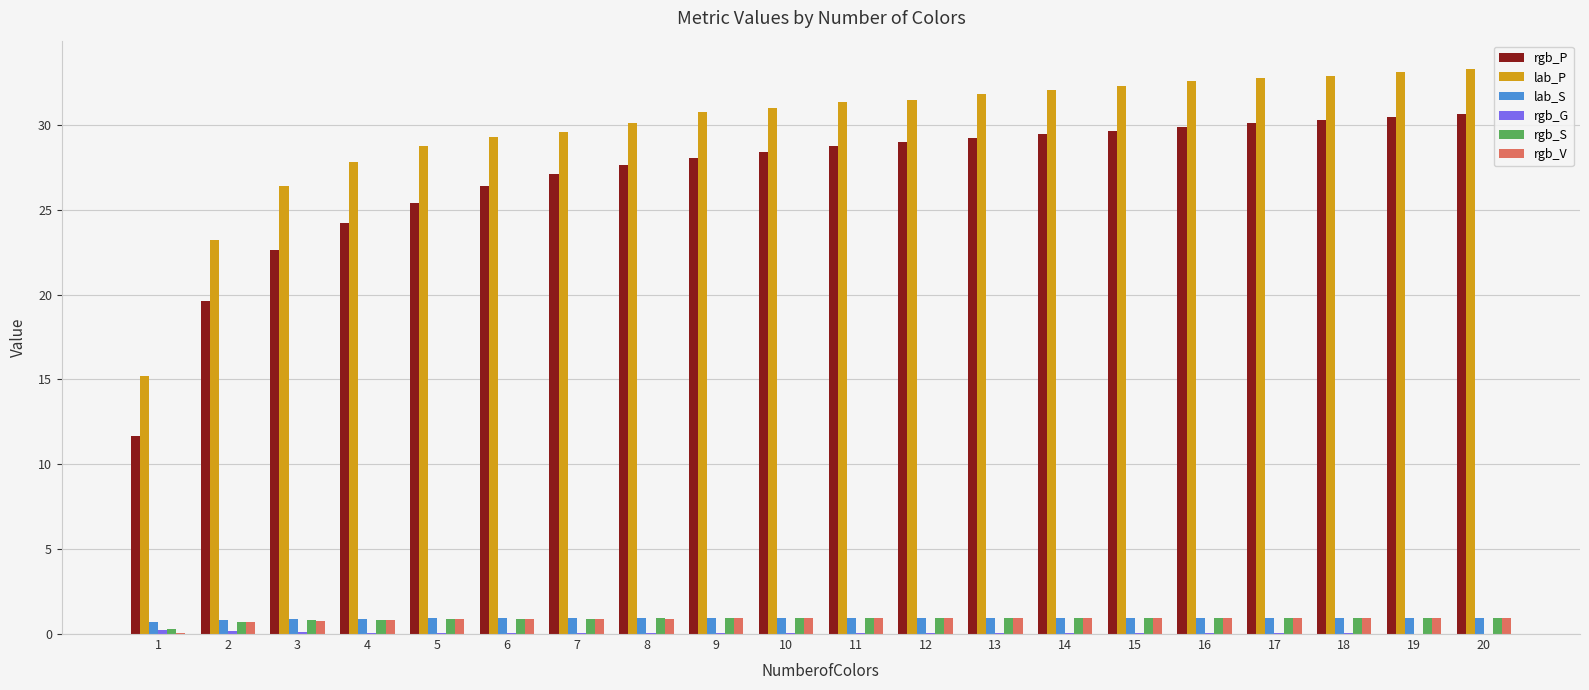

Which series changed the most between 3 and 11?

rgb_P